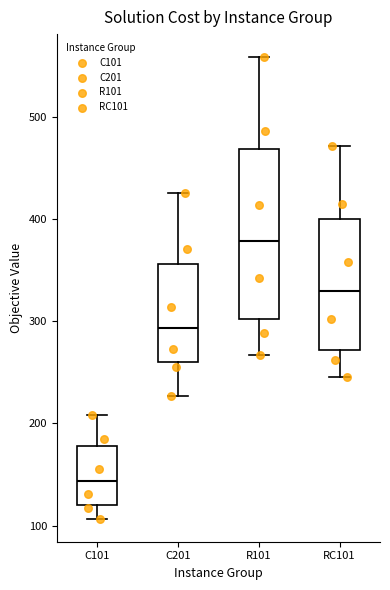

Where does the upper whisker of the box for R101 end on the y-axis? The values are not printed on the chart, so give them approximately, as read against the axis.

560